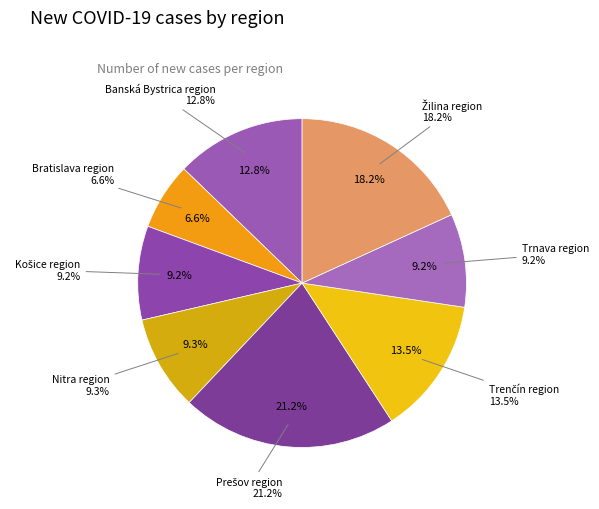

Combined, what portion of the pie is Nitra region and Košice region?

18.6%